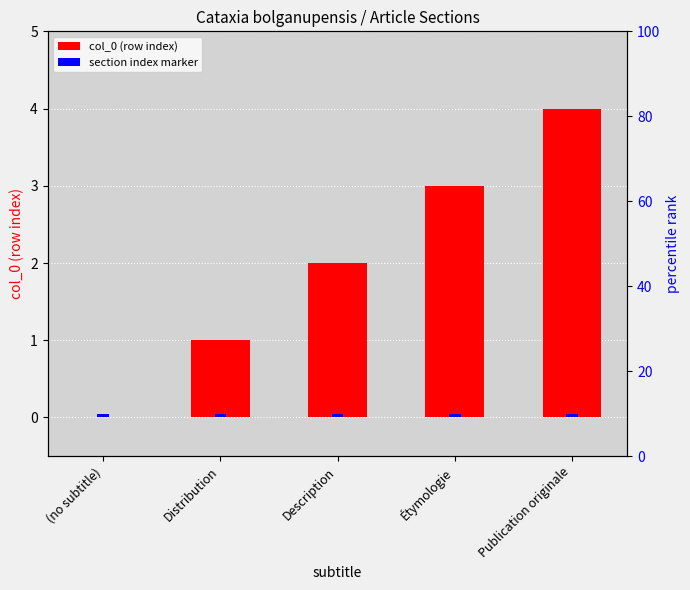

Reading left to right, transcribe all the data shown in this chart.

col_0 (row index): (no subtitle)=0.0	Distribution=1.0	Description=2.0	Étymologie=3.0	Publication originale=4.0
section index marker: (no subtitle)=0.1	Distribution=0.1	Description=0.1	Étymologie=0.1	Publication originale=0.1